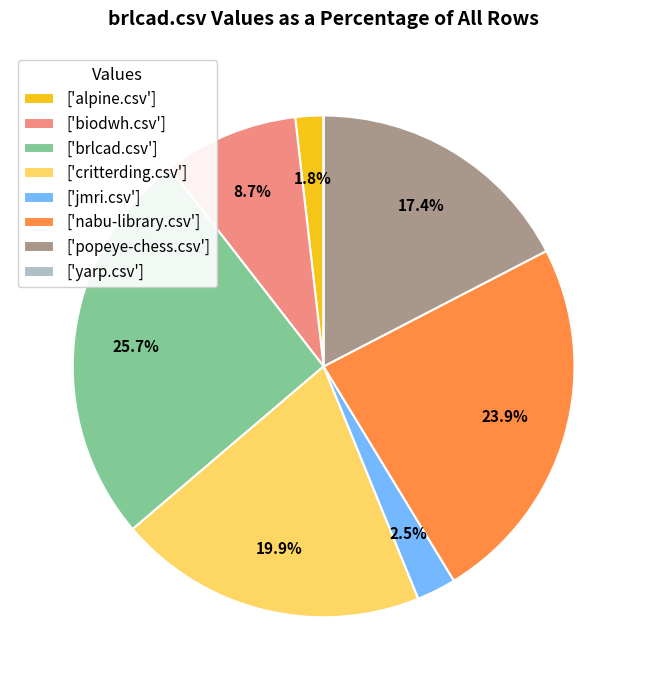

Which has a higher value, ['popeye-chess.csv'] or ['jmri.csv']?

['popeye-chess.csv']